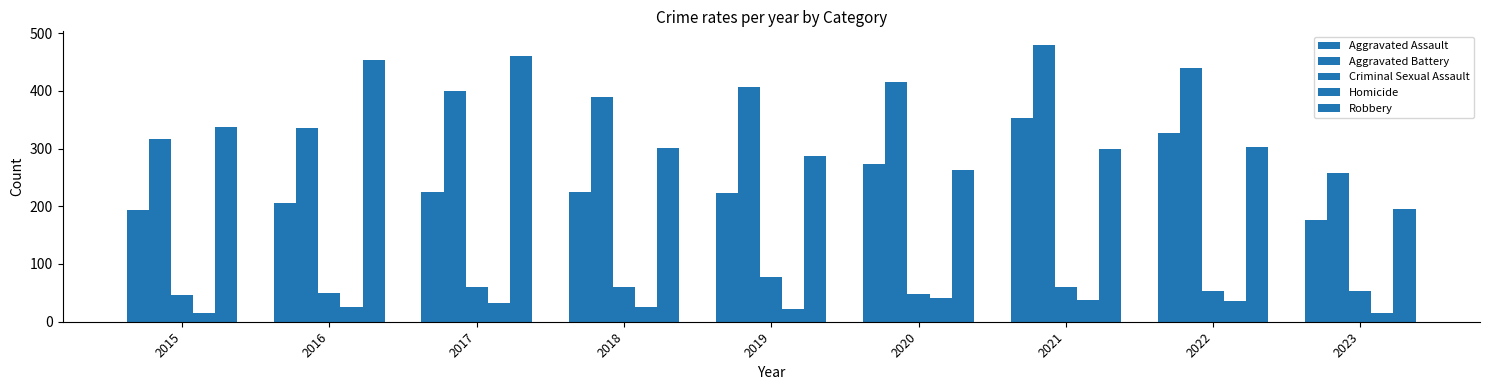

The Robbery series shows 287 at 2019. True or false?

True